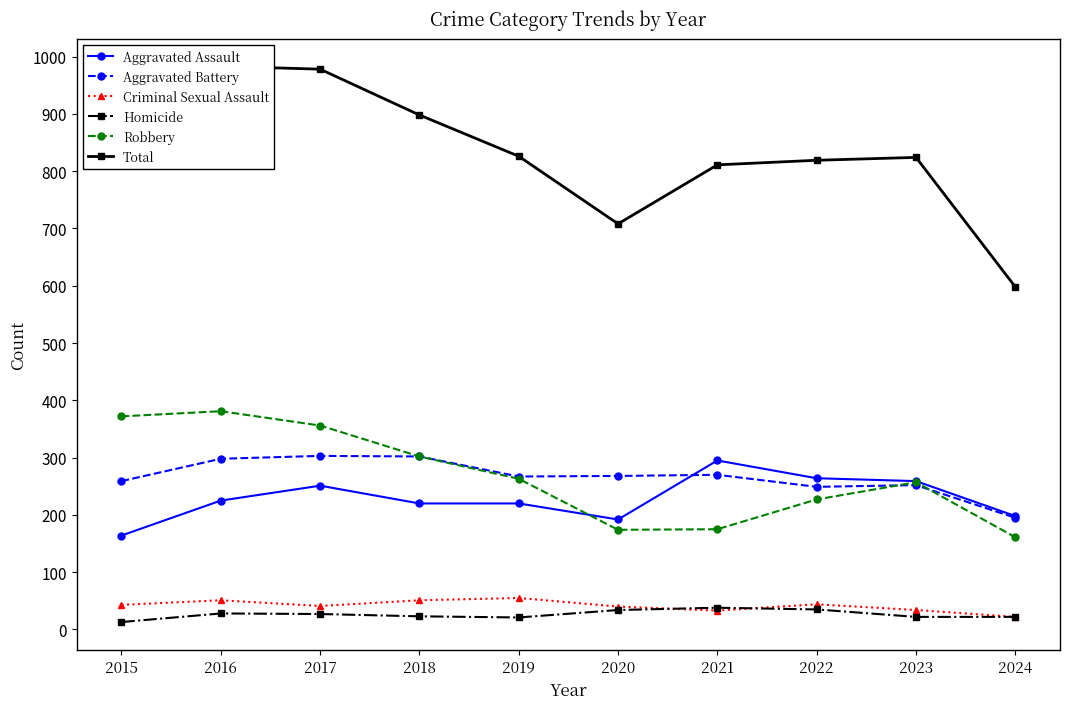

True or false: Homicide and Aggravated Assault intersect in this chart.

False